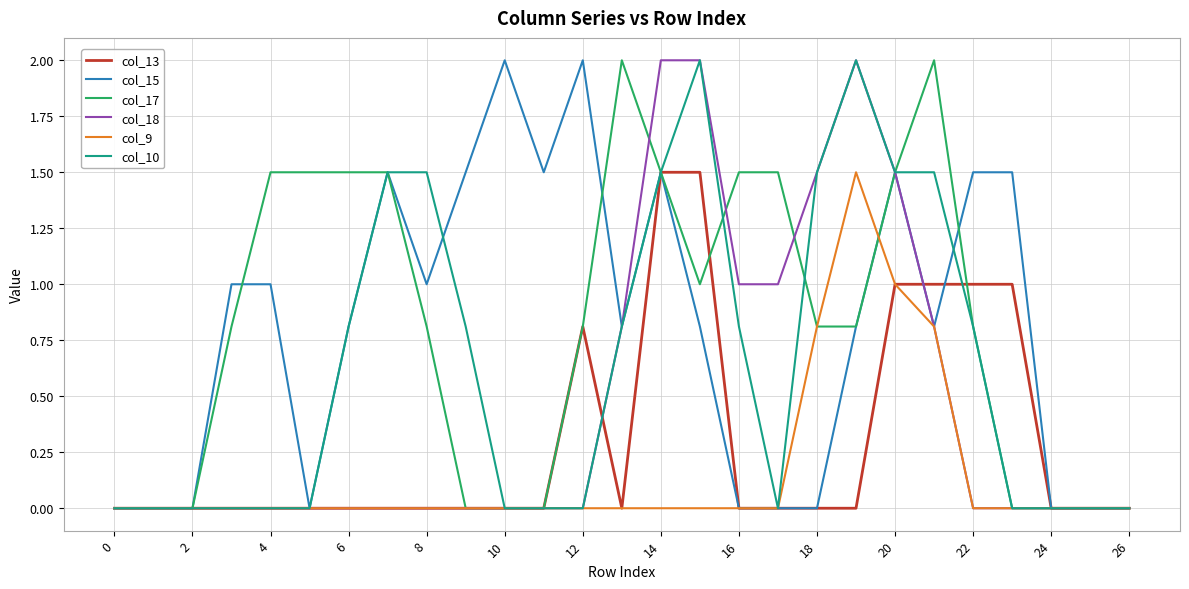

What is the highest value of the col_10 series?

2.0